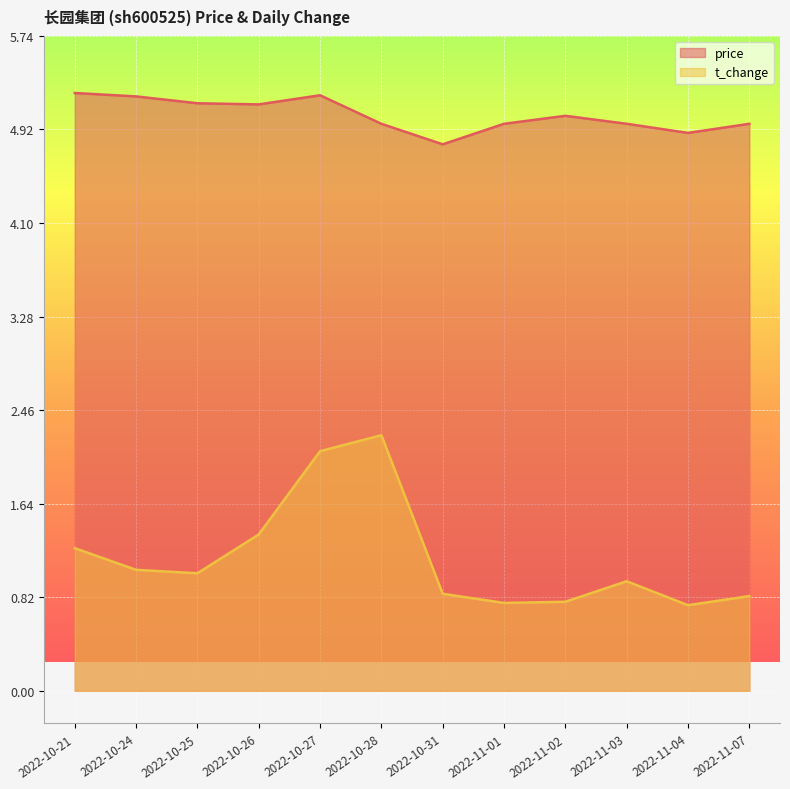

What is the lowest value of the t_change series?

0.8